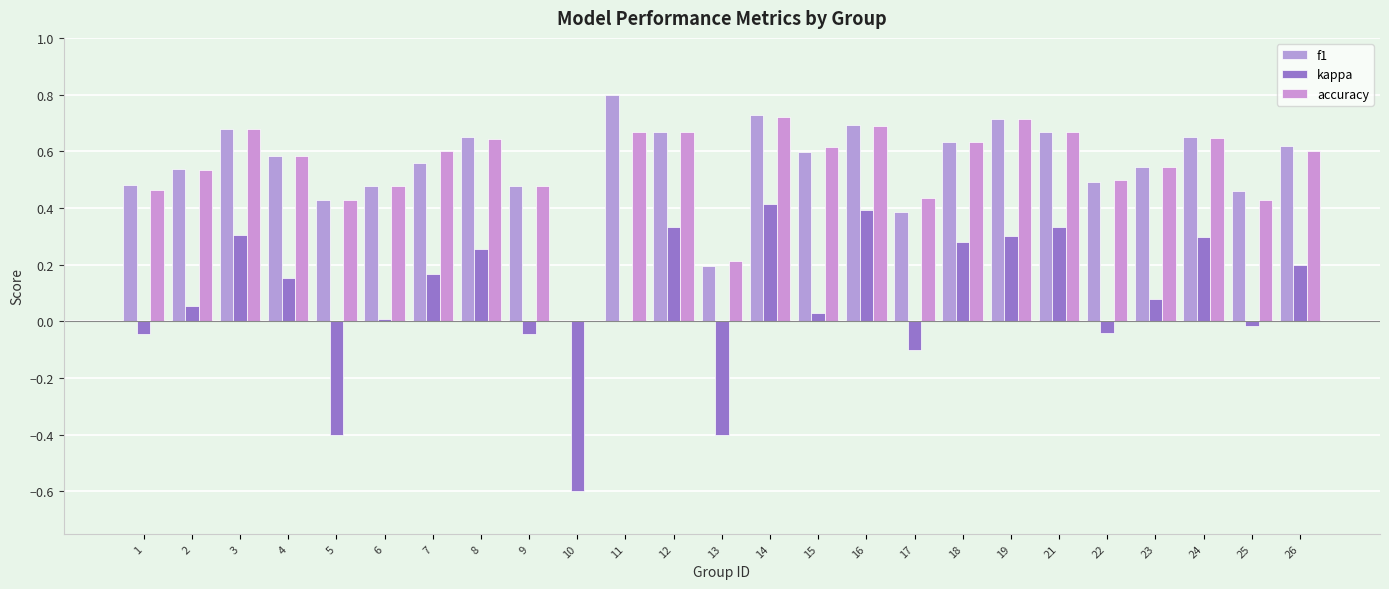

Between 24 and 25, which series saw the biggest shift?

kappa